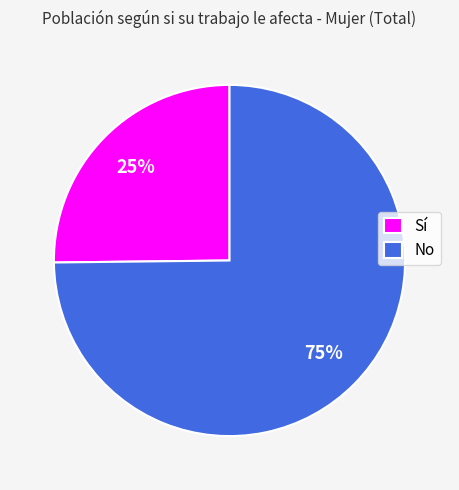

What is the smallest slice in the pie chart?

Sí